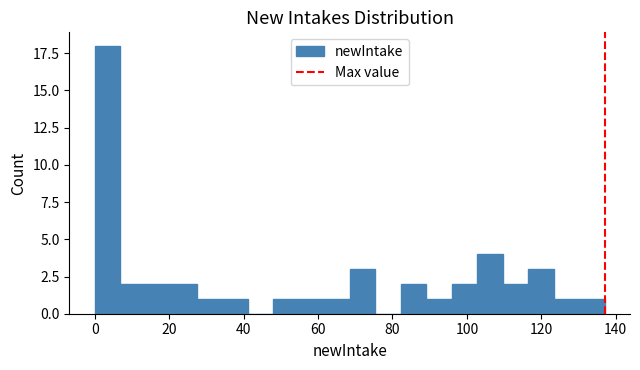

Read against the x-axis, roughly where is the centre of the tallest bar?

4